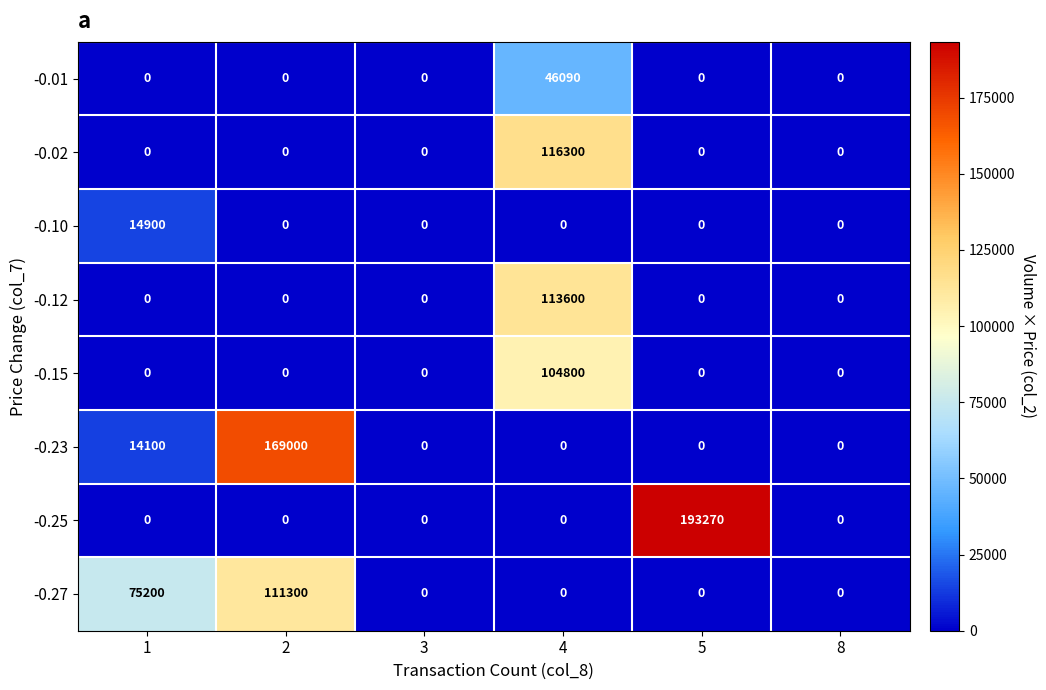

Count the number of data series in this chart.

8